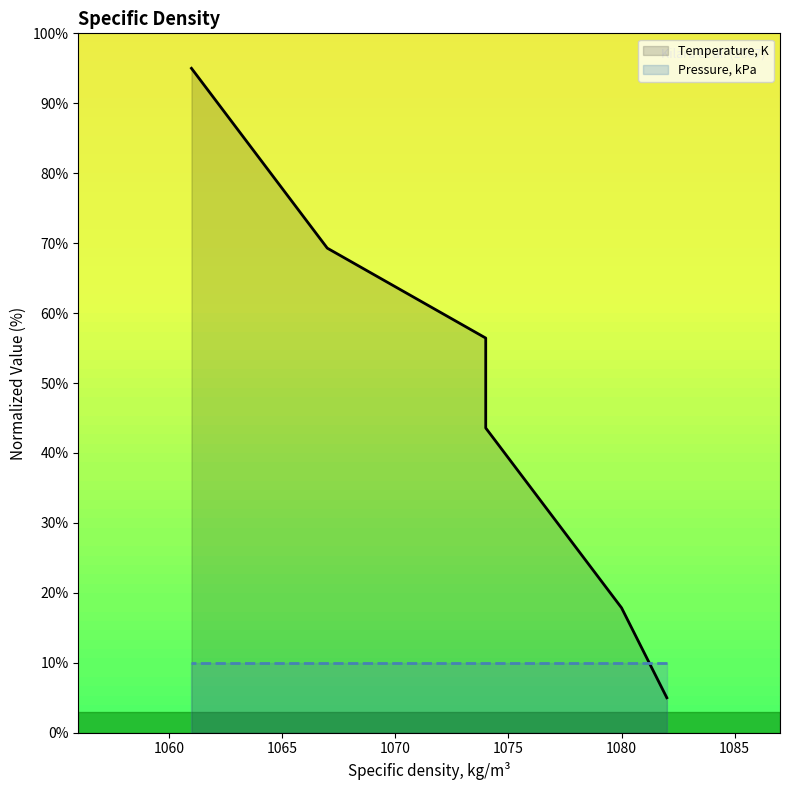

Which label corresponds to the smallest value in the chart?

1082